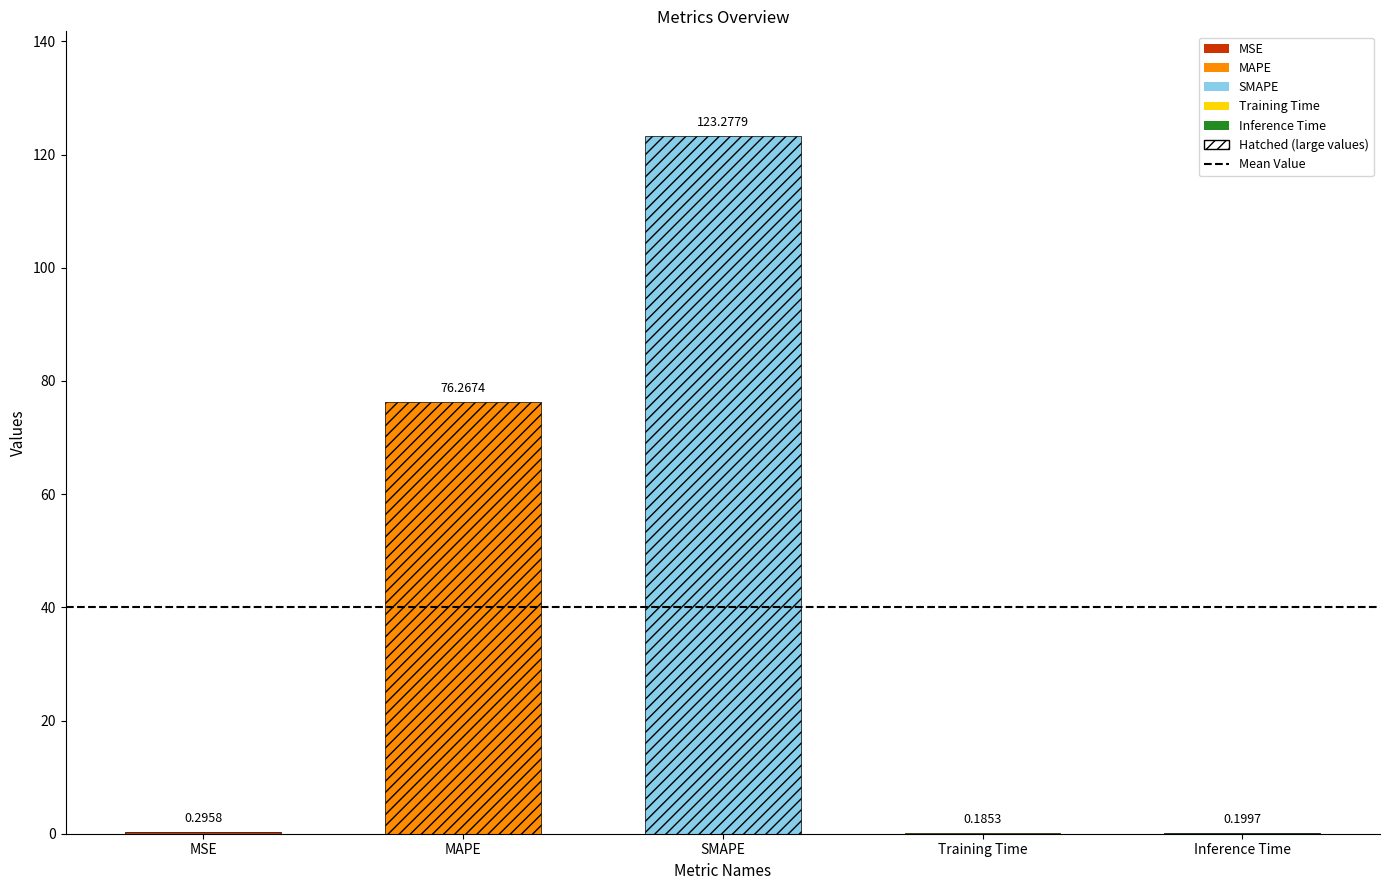

What is the sum of all values?

200.2